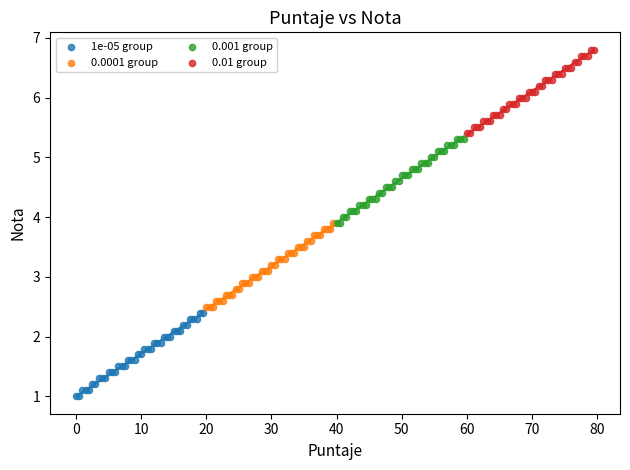

Which series reaches the maximum Y coordinate?

0.01 group